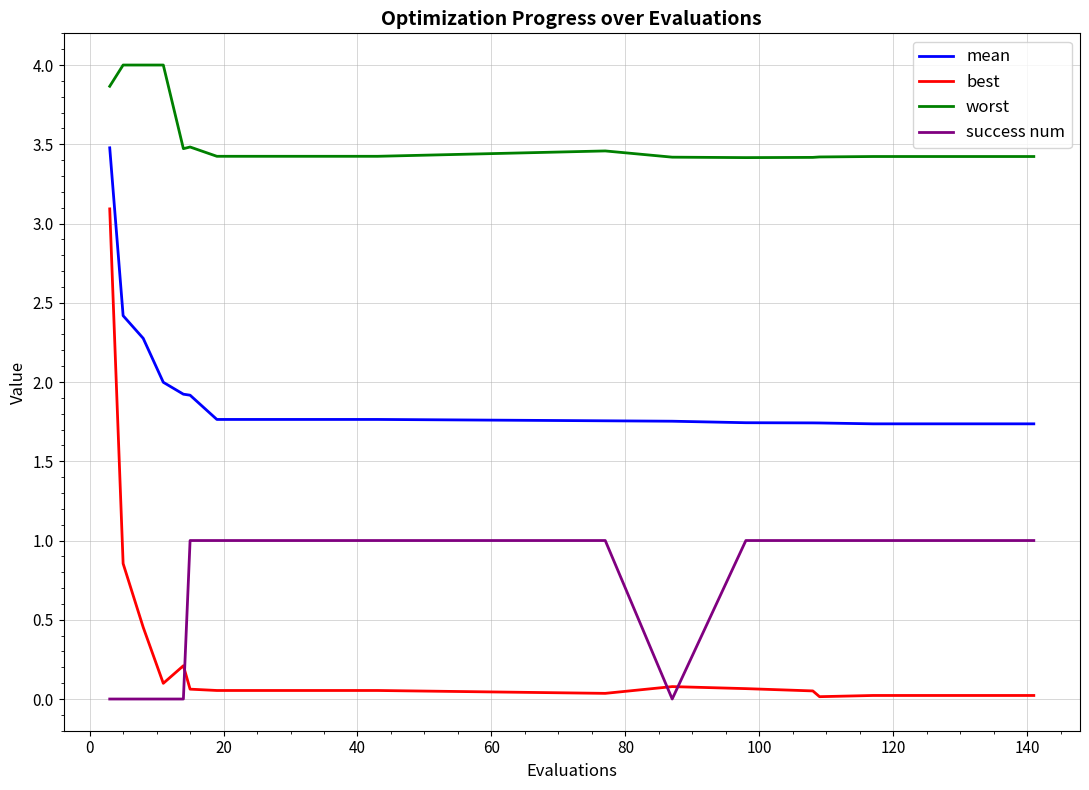

Which series has the widest spread of values?

best